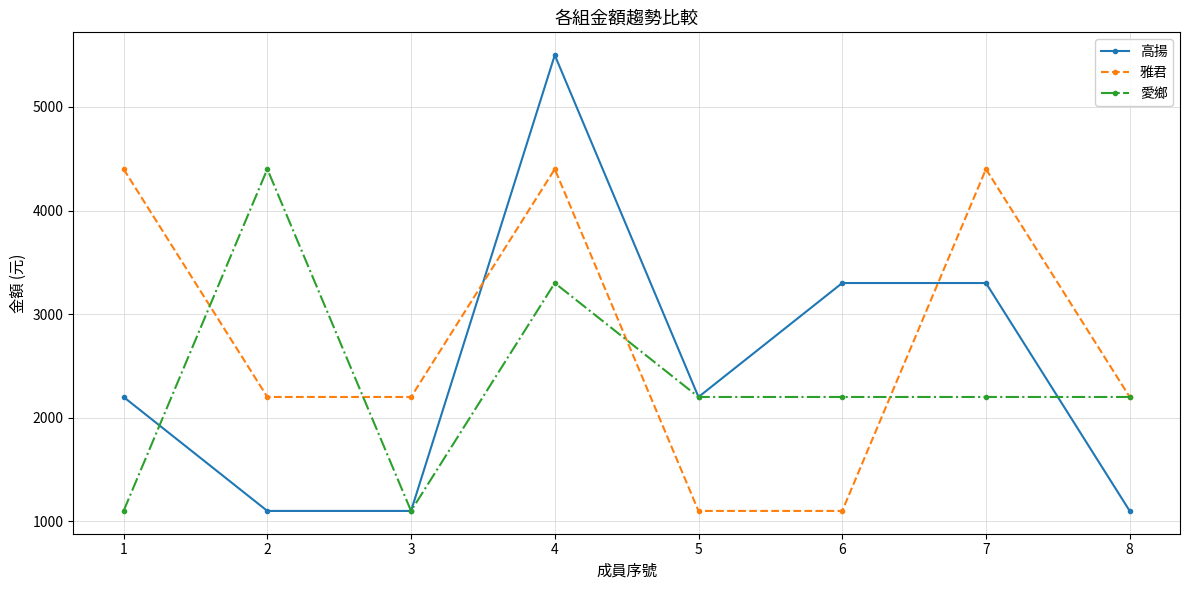

The value of 雅君 at 3 is 709. True or false?

False